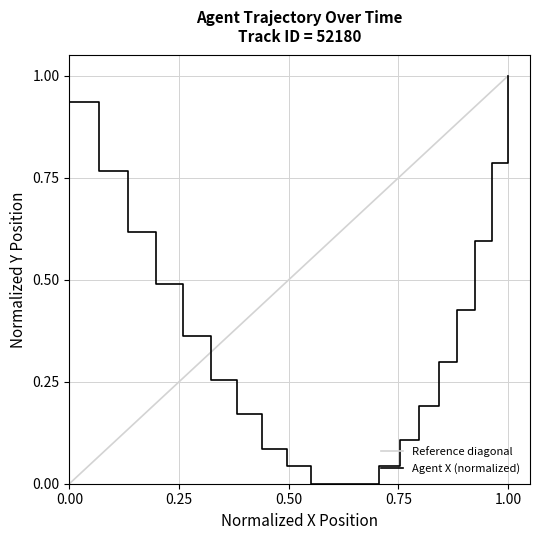

Does the chart display data point markers on the line(s)?

No